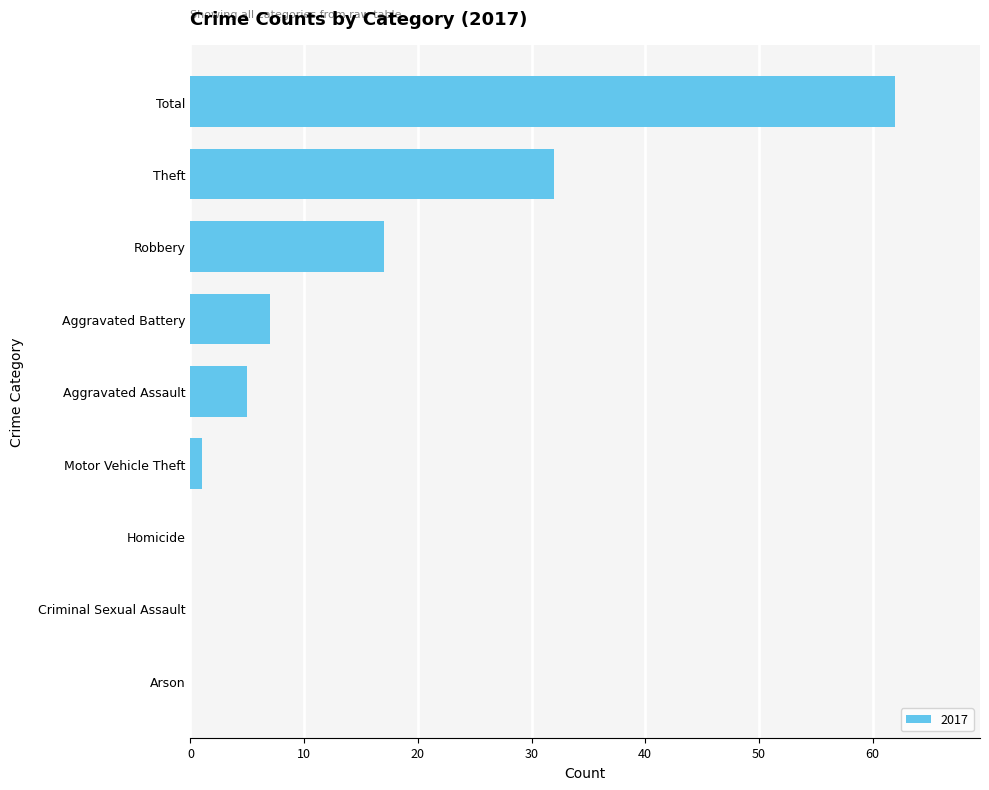

Between Aggravated Assault and Criminal Sexual Assault, which is larger?

Aggravated Assault